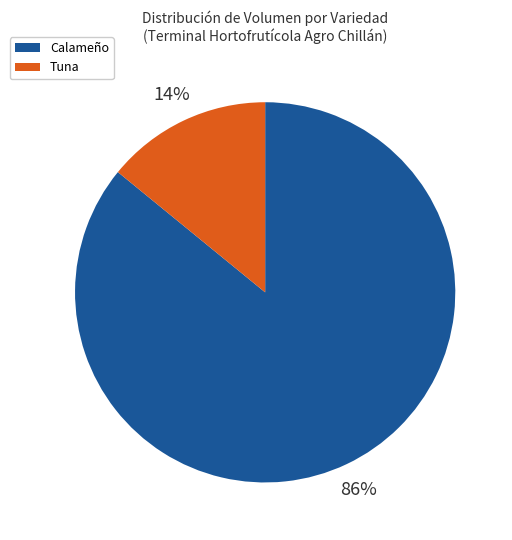

Count the number of slices in the pie.

2